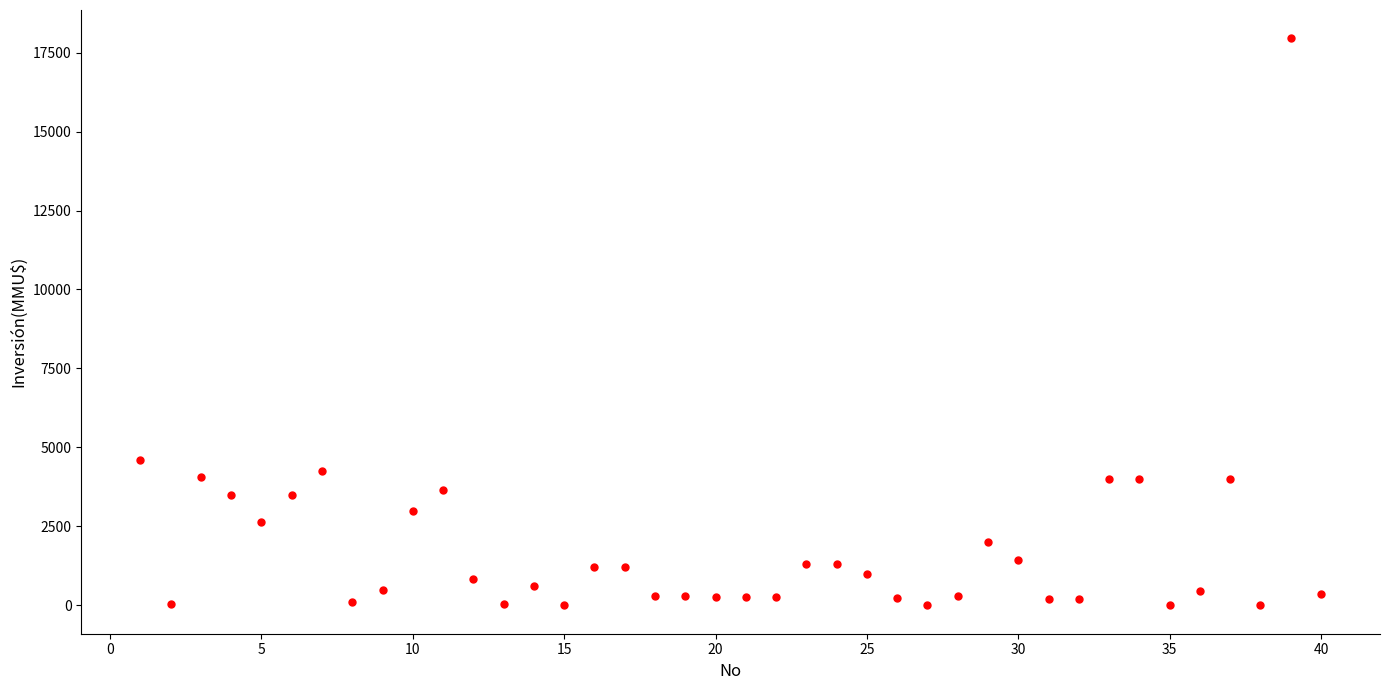

What is the range of Y values (max minus min)?

17950